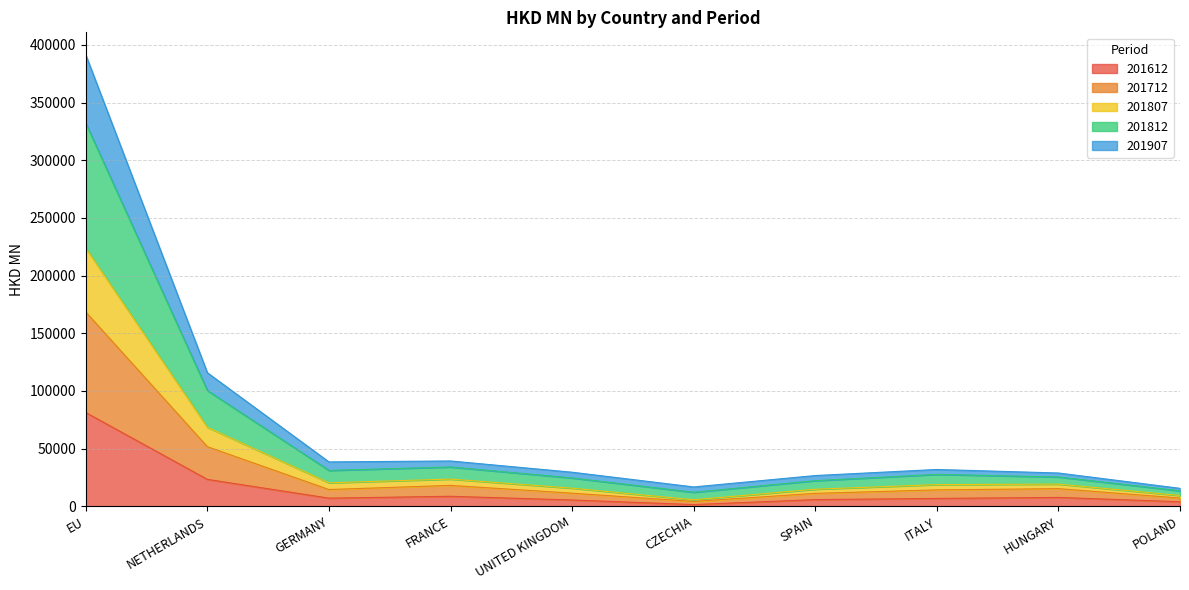

Is the value of 201907 at EU greater than the value of 201812 at SPAIN?

Yes